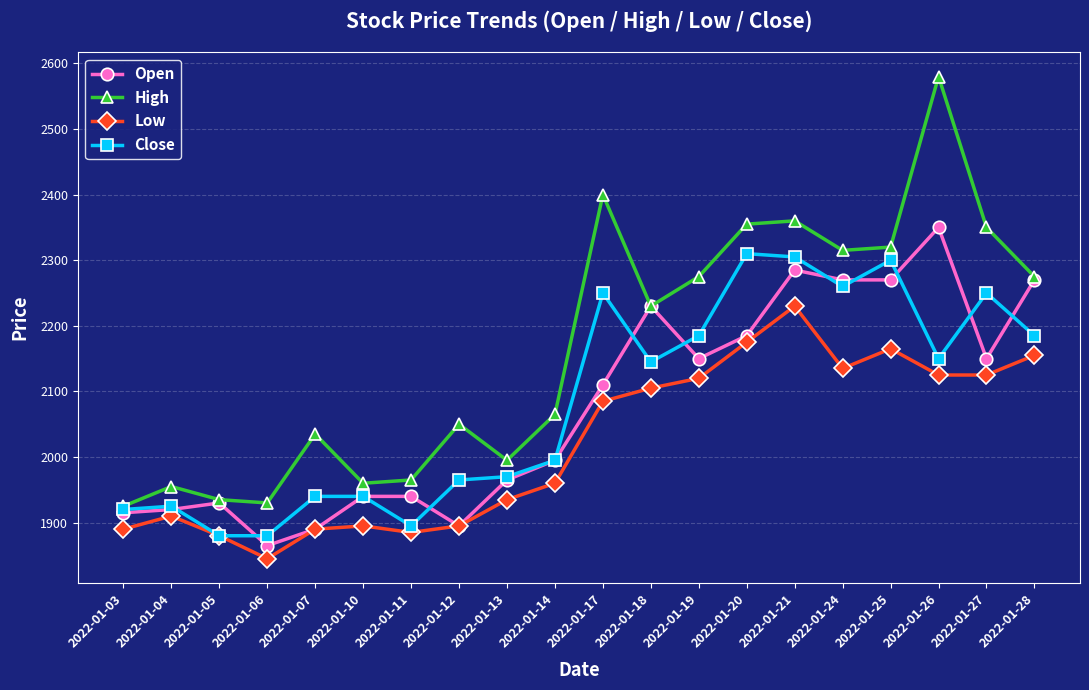

Reading left to right, what are all the values shown in this chart?

Open: 2022-01-03=1915	2022-01-04=1920	2022-01-05=1930	2022-01-06=1865	2022-01-07=1890	2022-01-10=1940	2022-01-11=1940	2022-01-12=1895	2022-01-13=1965	2022-01-14=1995	2022-01-17=2110	2022-01-18=2230	2022-01-19=2150	2022-01-20=2185	2022-01-21=2285	2022-01-24=2270	2022-01-25=2270	2022-01-26=2350	2022-01-27=2150	2022-01-28=2270
High: 2022-01-03=1925	2022-01-04=1955	2022-01-05=1935	2022-01-06=1930	2022-01-07=2035	2022-01-10=1960	2022-01-11=1965	2022-01-12=2050	2022-01-13=1995	2022-01-14=2065	2022-01-17=2400	2022-01-18=2230	2022-01-19=2275	2022-01-20=2355	2022-01-21=2360	2022-01-24=2315	2022-01-25=2320	2022-01-26=2580	2022-01-27=2350	2022-01-28=2275
Low: 2022-01-03=1890	2022-01-04=1910	2022-01-05=1880	2022-01-06=1845	2022-01-07=1890	2022-01-10=1895	2022-01-11=1885	2022-01-12=1895	2022-01-13=1935	2022-01-14=1960	2022-01-17=2085	2022-01-18=2105	2022-01-19=2120	2022-01-20=2175	2022-01-21=2230	2022-01-24=2135	2022-01-25=2165	2022-01-26=2125	2022-01-27=2125	2022-01-28=2155
Close: 2022-01-03=1920	2022-01-04=1925	2022-01-05=1880	2022-01-06=1880	2022-01-07=1940	2022-01-10=1940	2022-01-11=1895	2022-01-12=1965	2022-01-13=1970	2022-01-14=1995	2022-01-17=2250	2022-01-18=2145	2022-01-19=2185	2022-01-20=2310	2022-01-21=2305	2022-01-24=2260	2022-01-25=2300	2022-01-26=2150	2022-01-27=2250	2022-01-28=2185